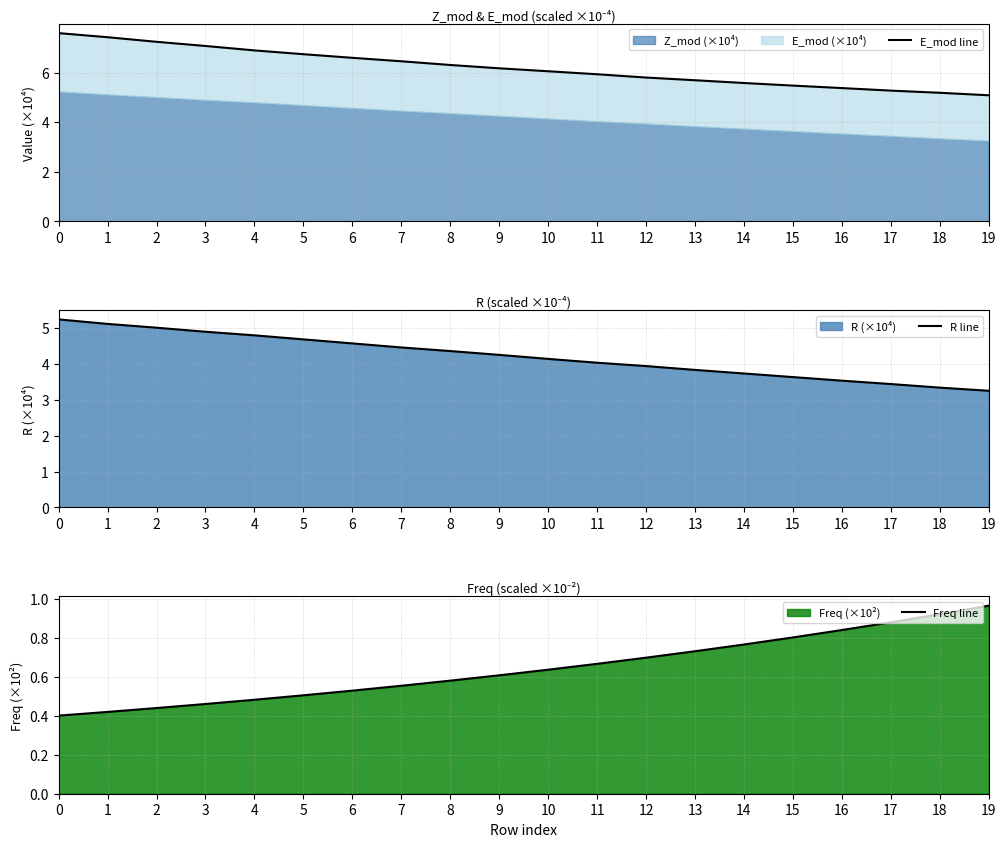

True or false: R line has more than 2 points higher than both neighbors.

False